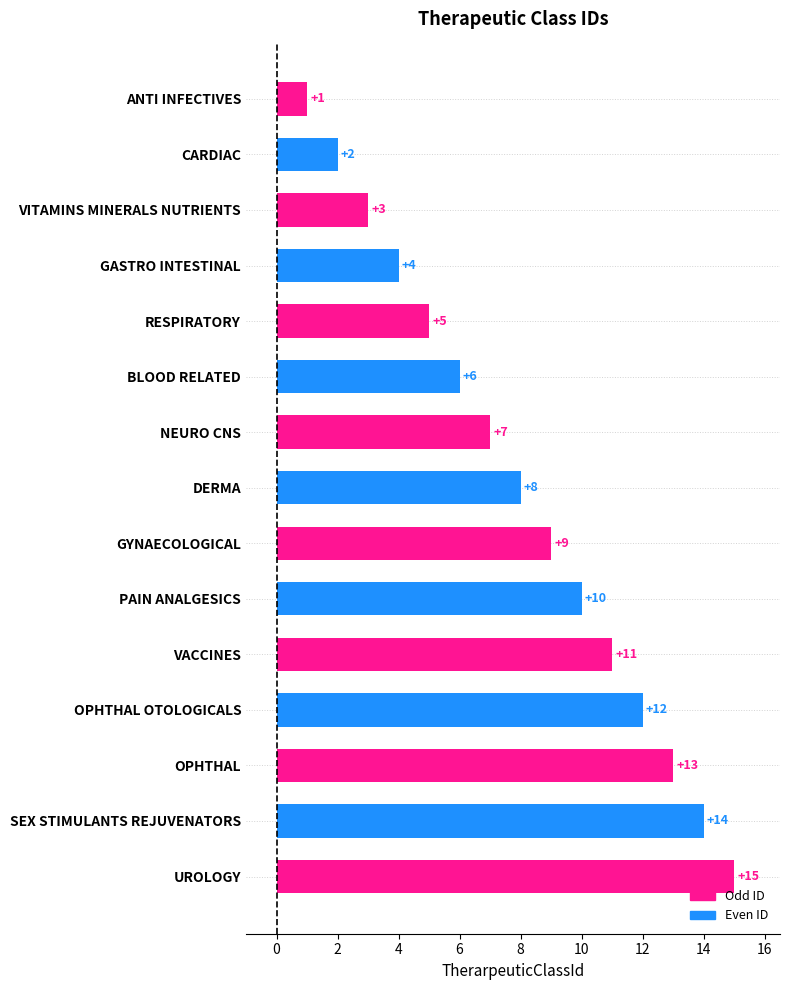

How many data points does each series have?

15